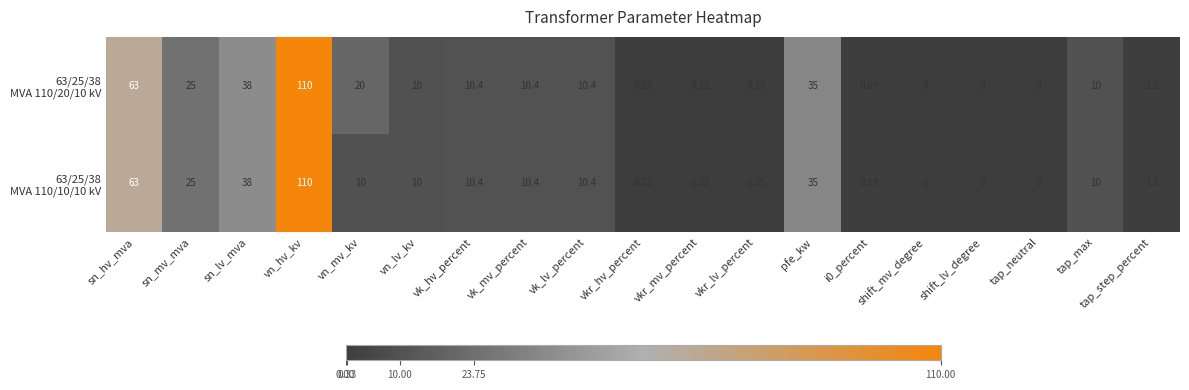

At which category is the sum across all series the highest?

vn_hv_kv